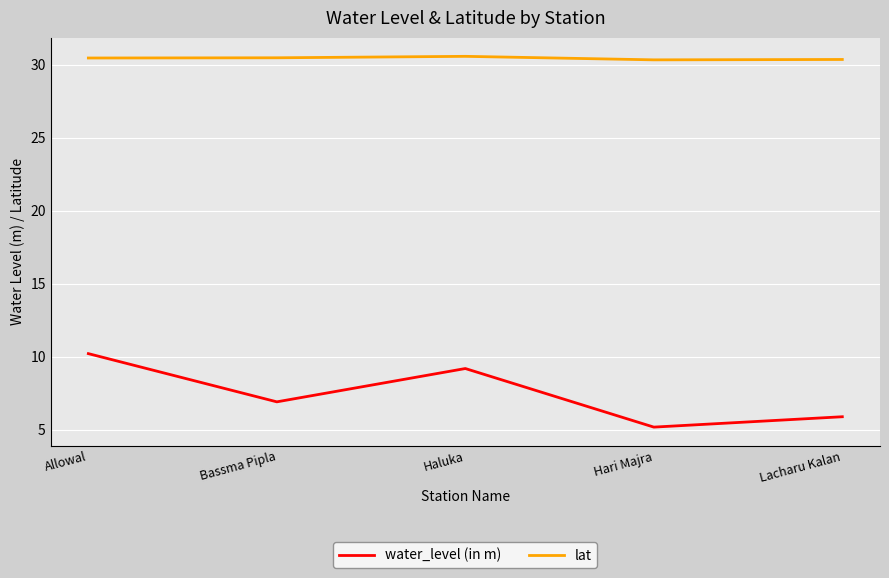

Which series has the largest range (max minus min)?

water_level (in m)